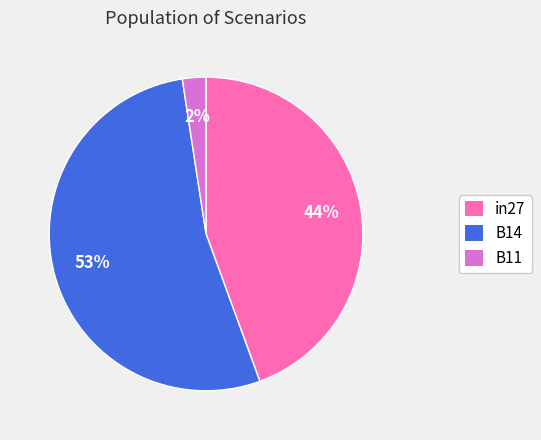

What is the largest slice in the pie chart?

B14